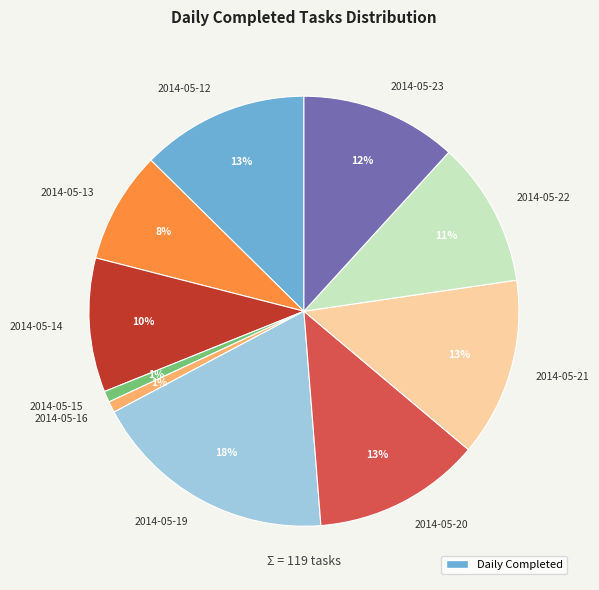

Between 2014-05-12 and 2014-05-14, which is larger?

2014-05-12